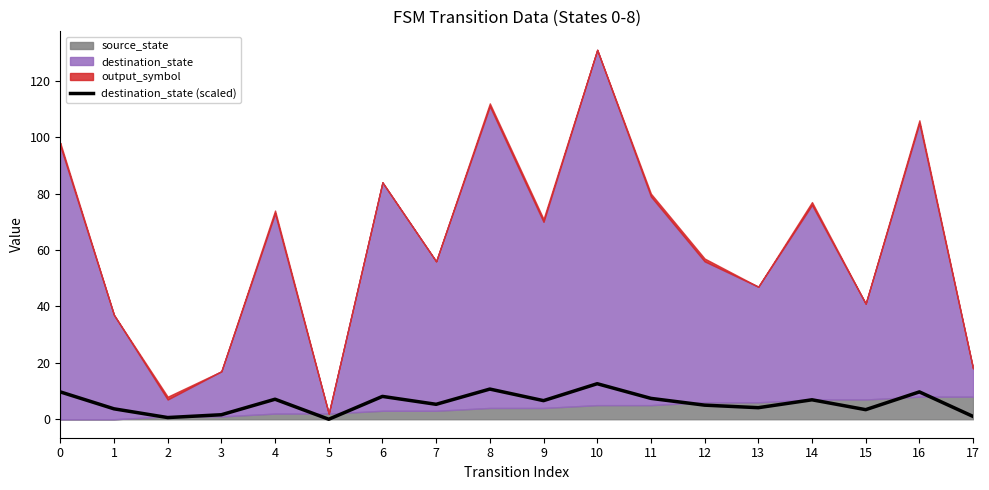

Rank the categories by value from highest to lowest.

10, 8, 0, 16, 6, 11, 4, 14, 9, 7, 12, 13, 1, 15, 3, 17, 2, 5